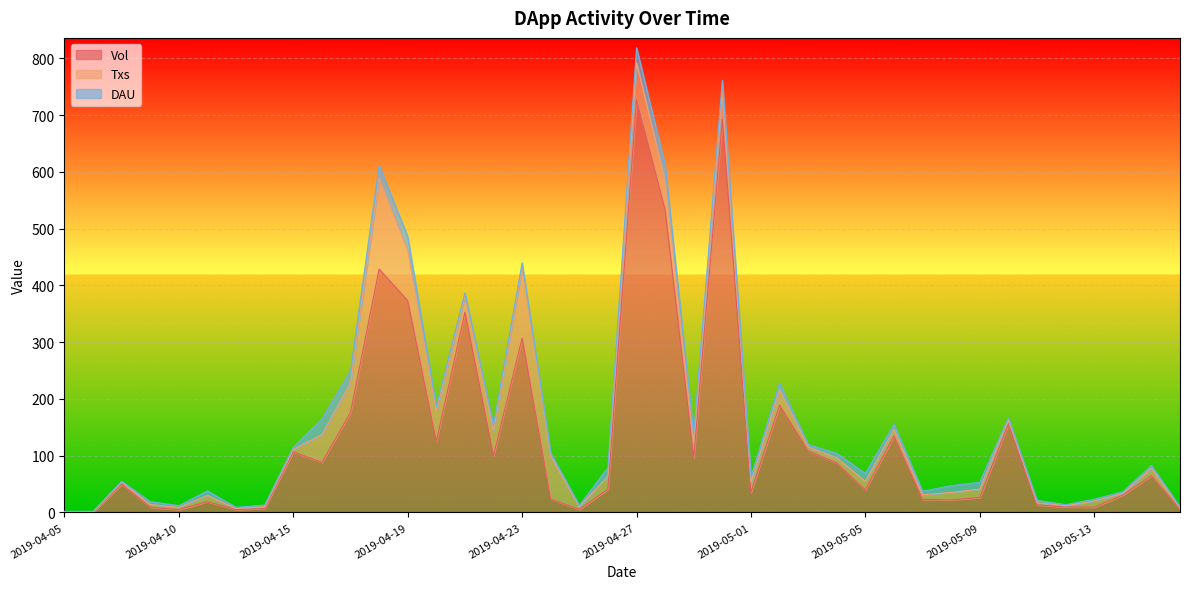

How many times do Vol and DAU cross each other?

1